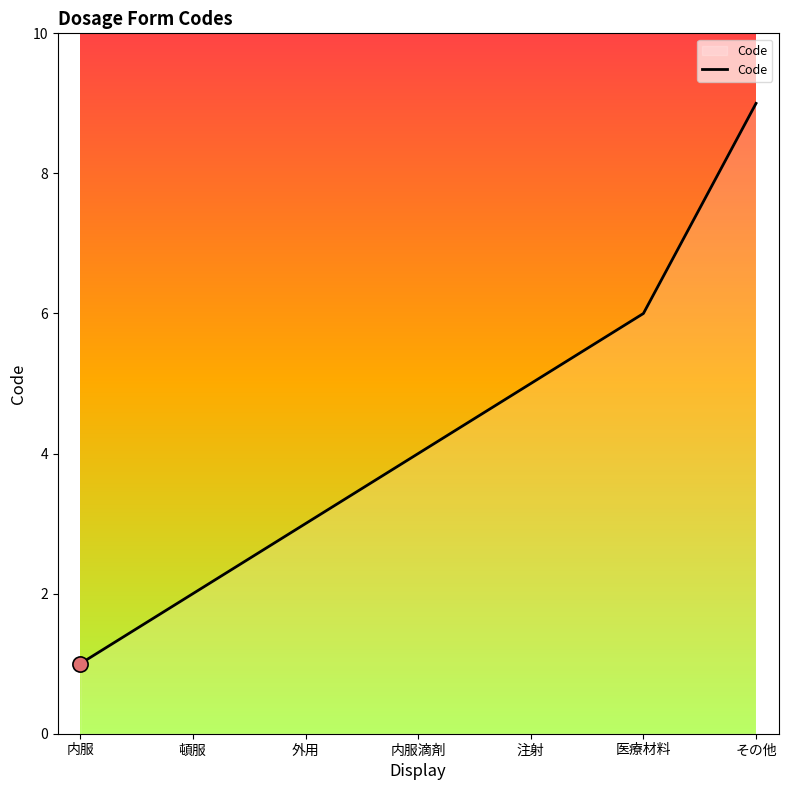

Between 内服 and 頓服, which is larger?

頓服